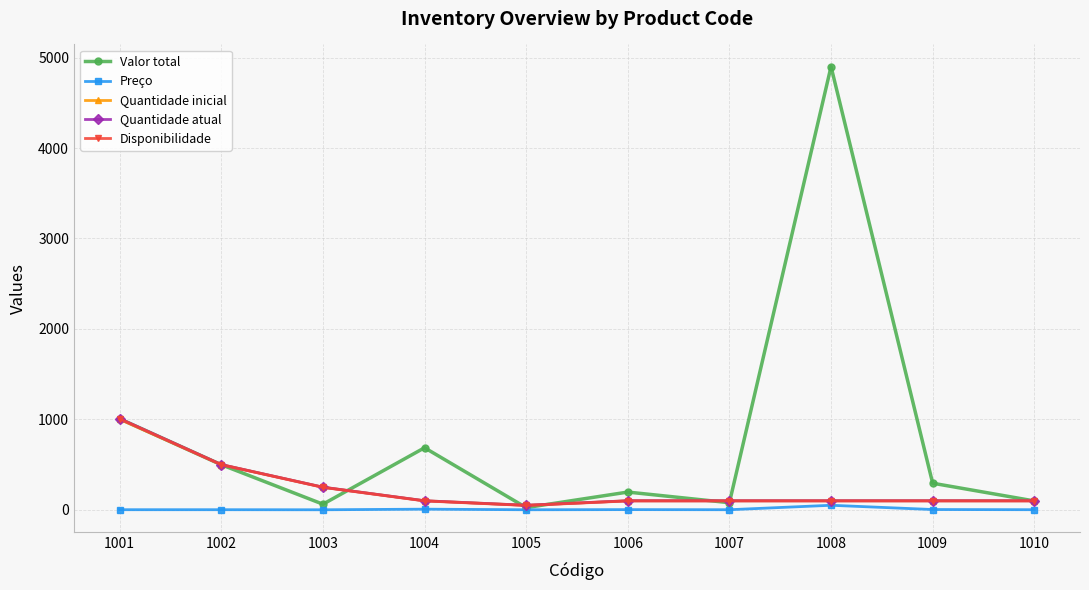

Which series changed the most between 1004 and 1007?

Valor total